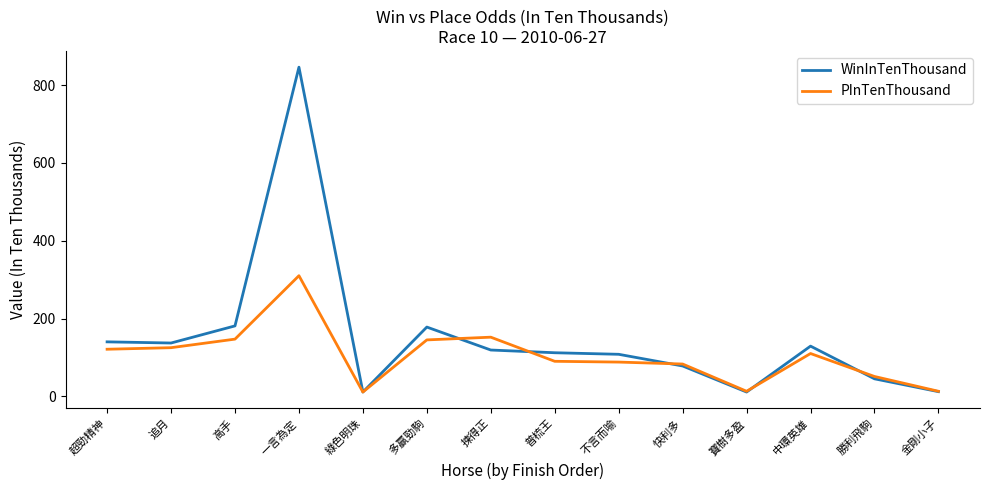

Read the WinInTenThousand value at 超勁精神.

140